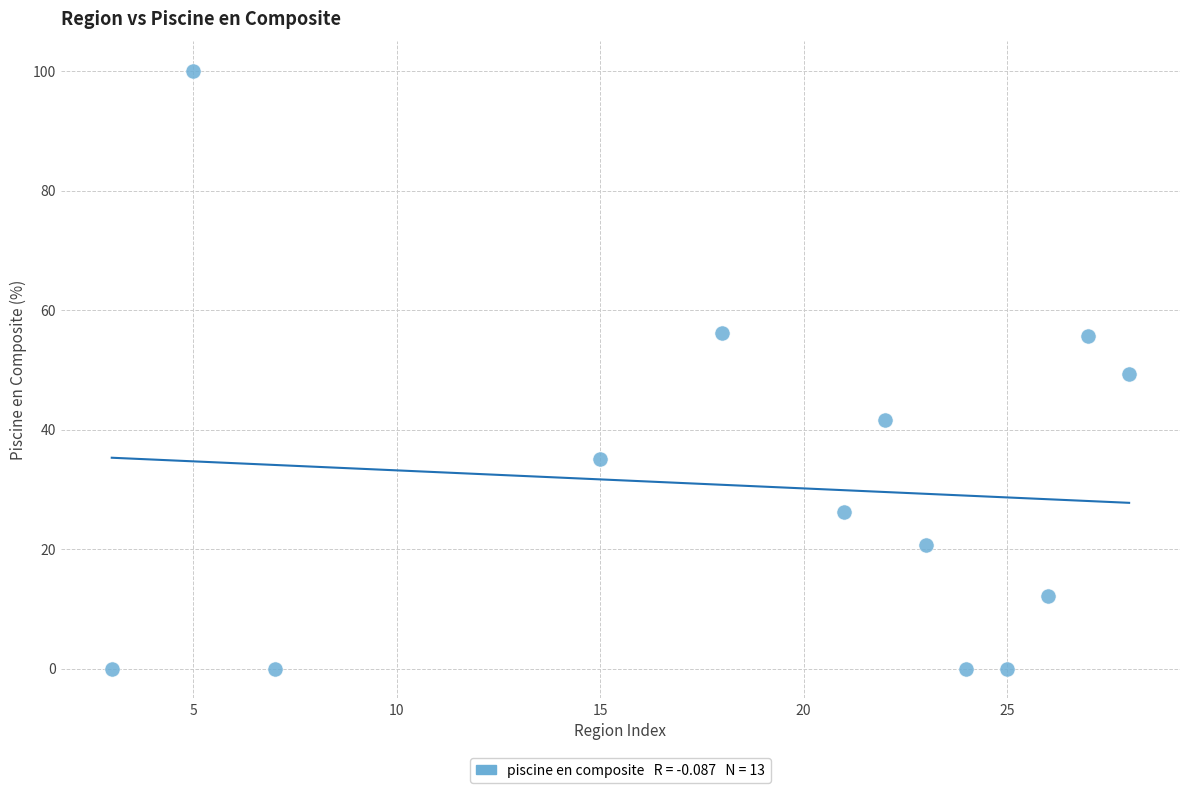

What is the range of X values (max minus min)?

25.0